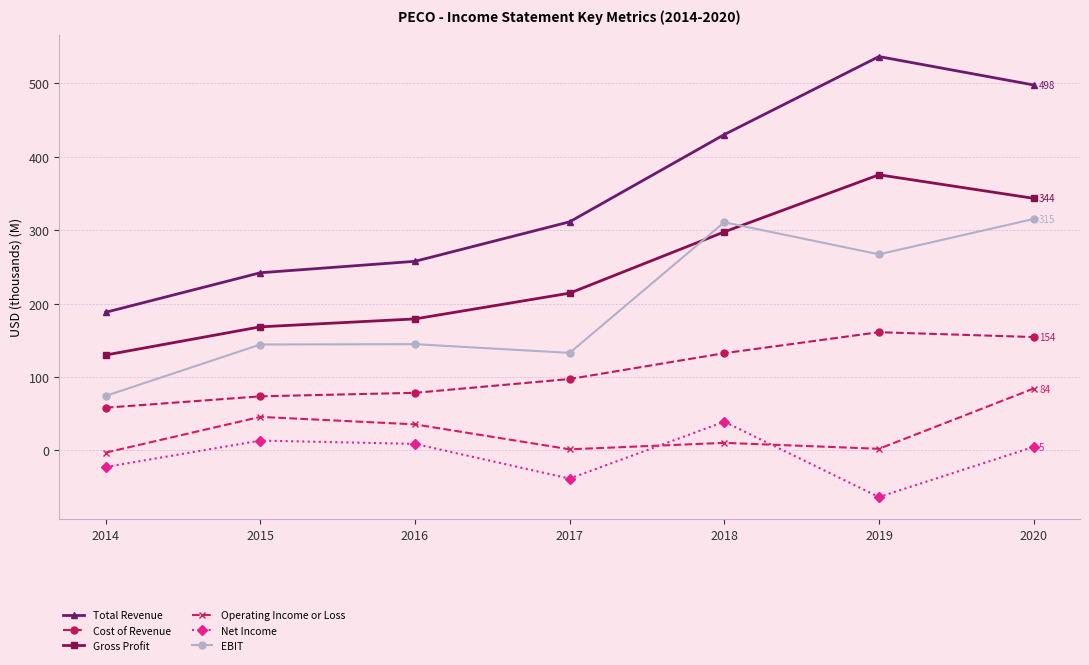

The value of Total Revenue at 2014 is 188.2. True or false?

True